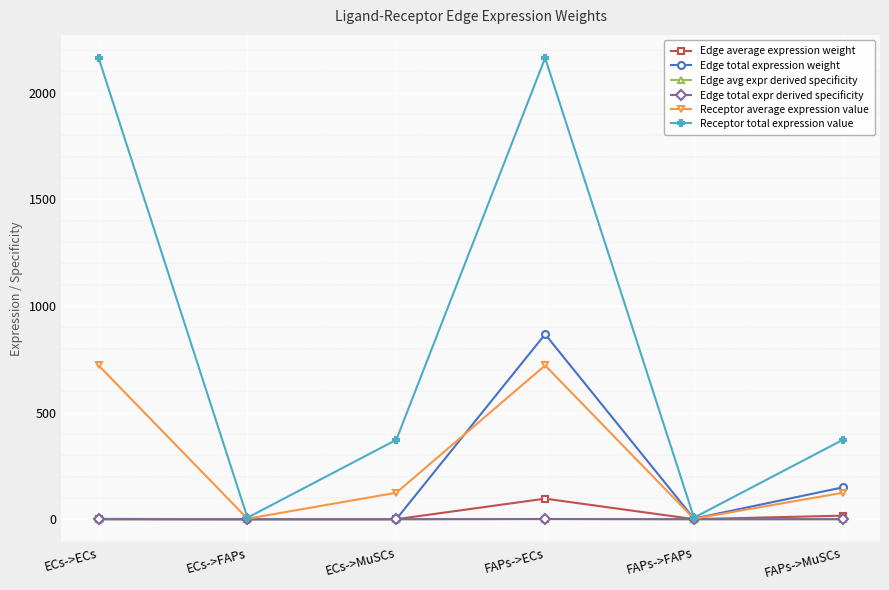

Is this an area chart (filled region under the line)?

No